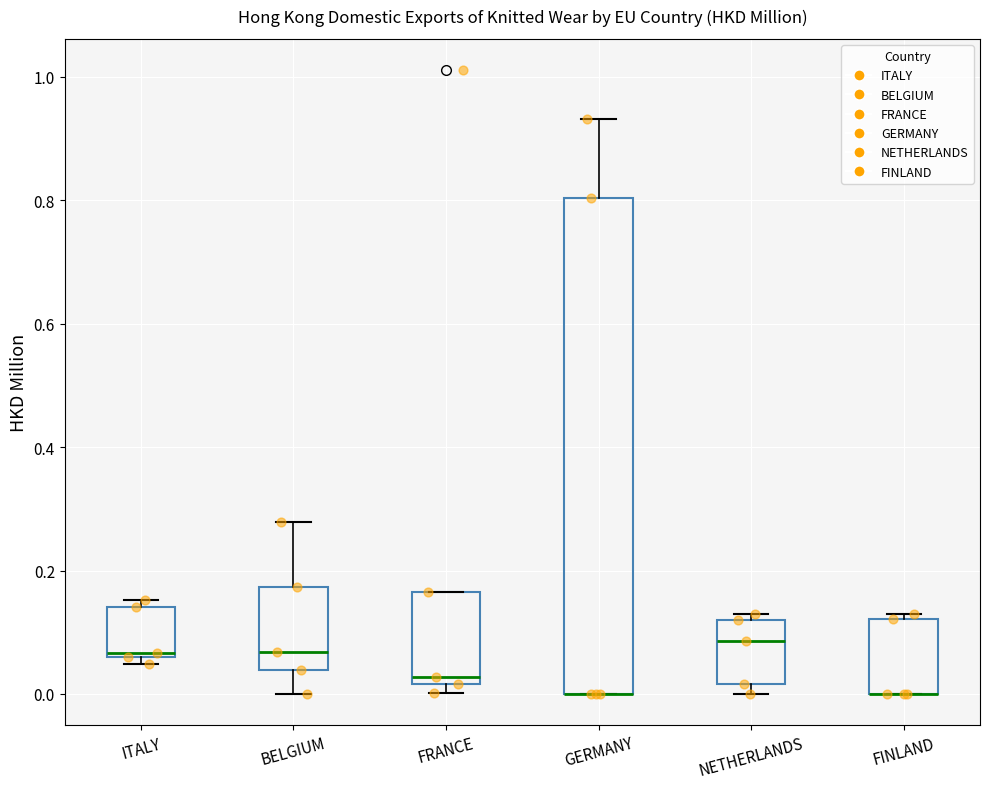

Where is the lower edge of the box for ITALY on the y-axis? The values are not printed on the chart, so give them approximately, as read against the axis.

0.06